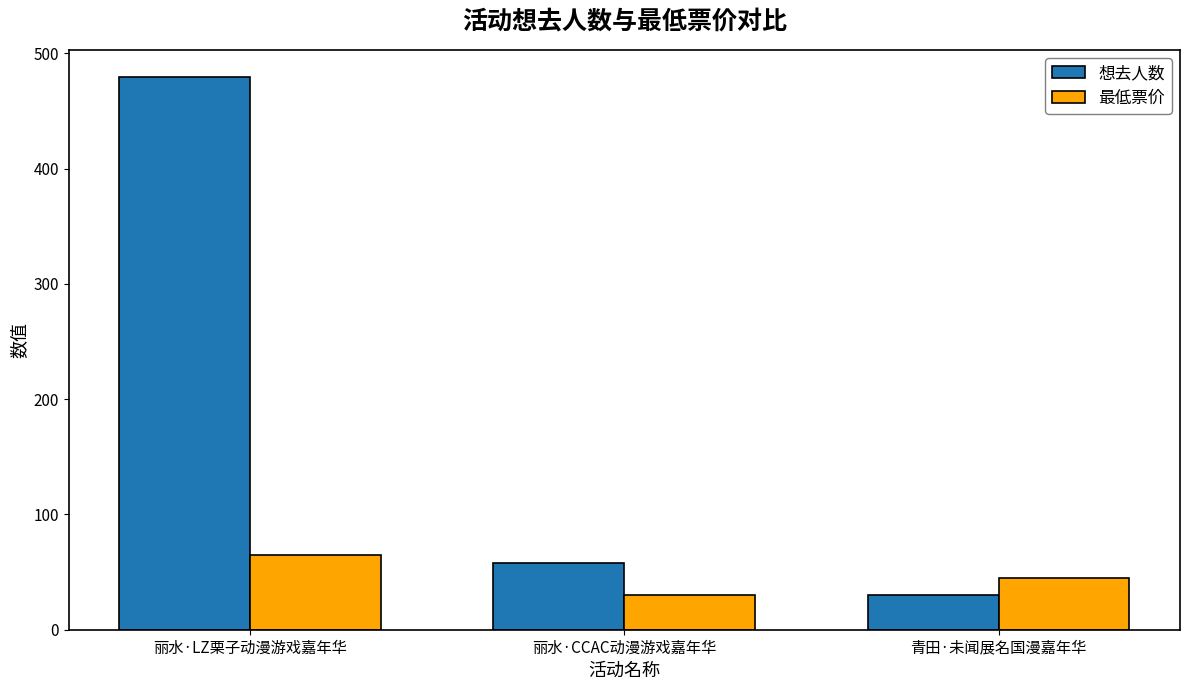

How many series are shown in this chart?

2